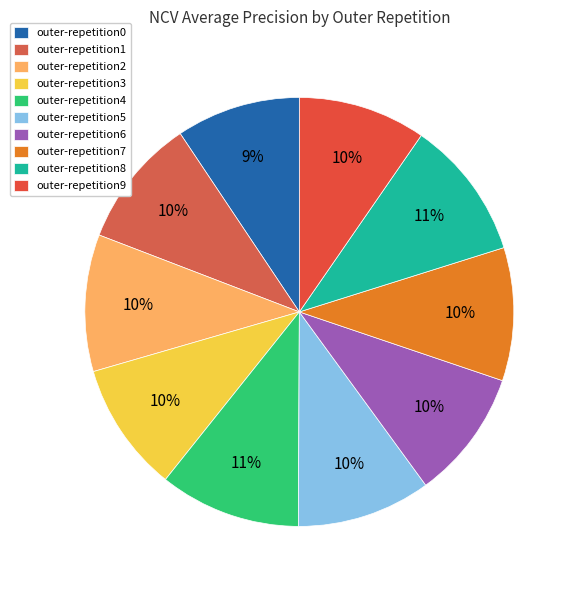

How much of the chart is everything except outer-repetition5?

89.9%